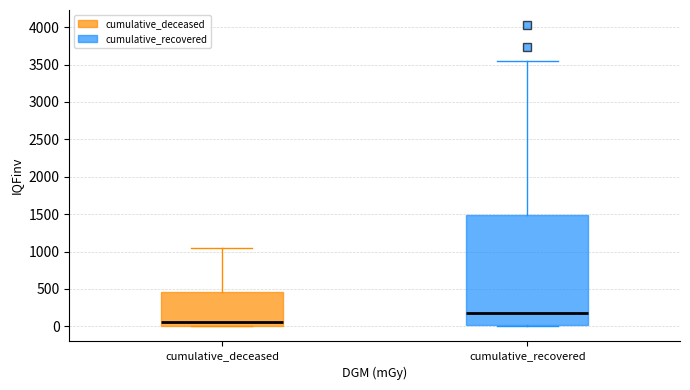

Reading left to right, transcribe this box plot: for each box, give where its median line is, the range the box spans, and where its two whiskers end, as read against the y-axis. The values are not printed on the chart, so give them approximately, as read against the axis.

cumulative_deceased: median 50, box 0 to 450, whiskers 0 to 1050
cumulative_recovered: median 200, box 0 to 1500, whiskers 0 to 3550